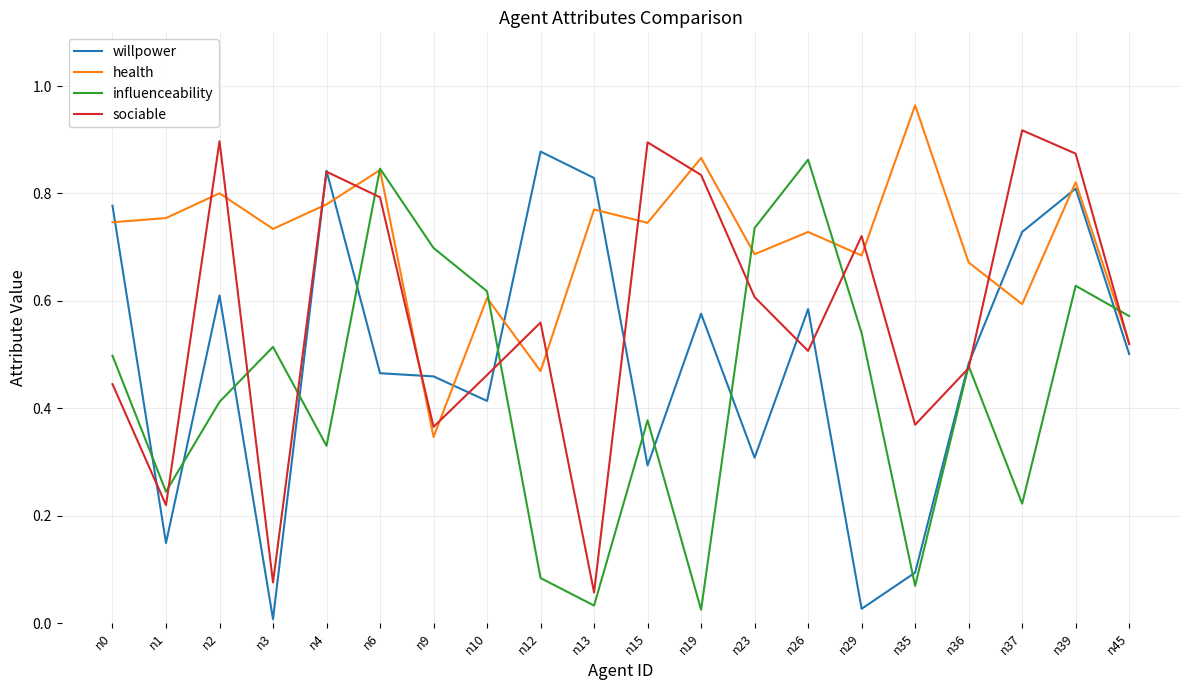

Which series ends up on top after the final intersection of willpower and influenceability?

influenceability